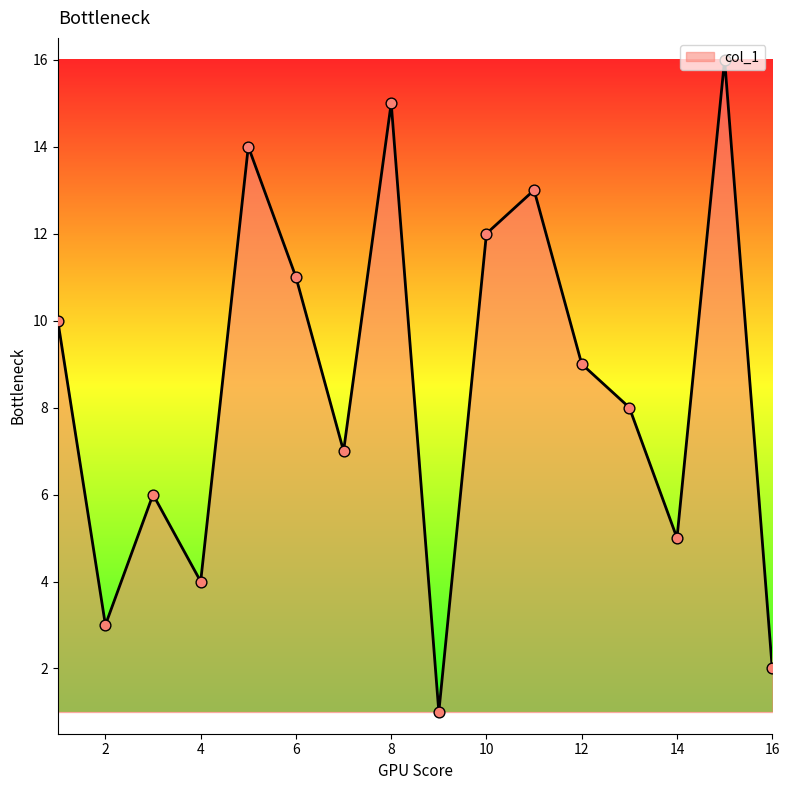

What is the difference between the maximum and minimum values?

15